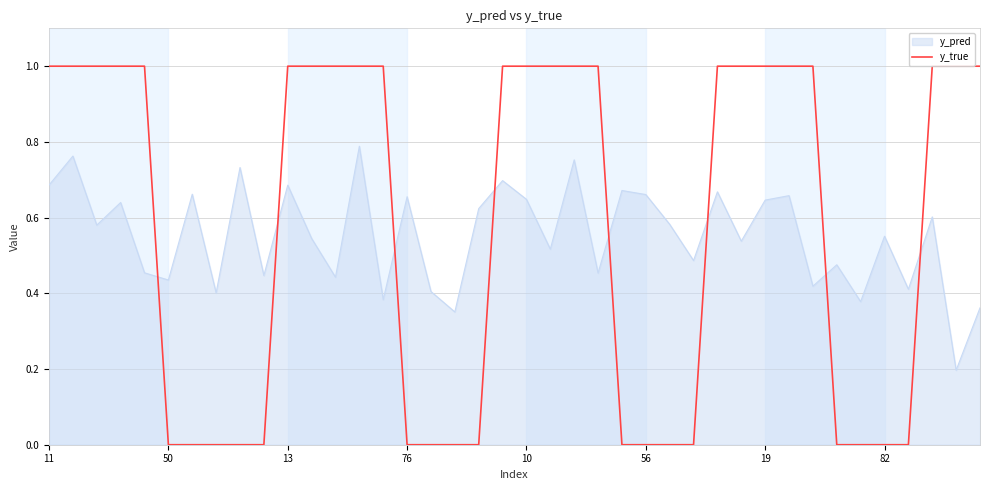

What is the greatest value displayed?

1.0